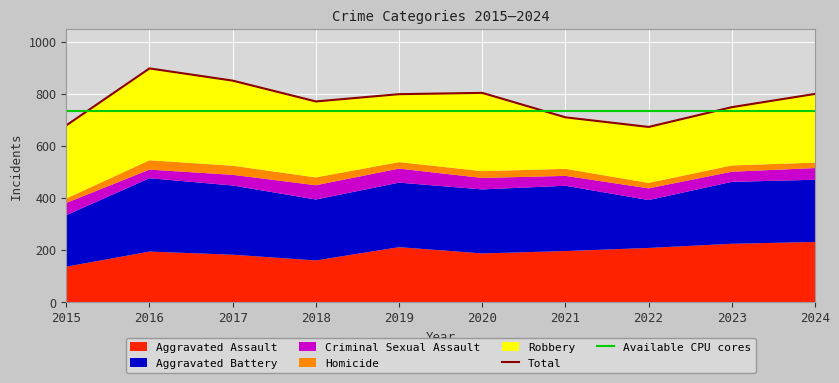

Reading left to right, what are all the values shown in this chart?

Aggravated Assault: 136	194	182	160	211	187	196	208	224	231
Aggravated Battery: 198	282	266	234	248	246	251	184	238	239
Criminal Sexual Assault: 47	33	41	55	54	44	38	45	39	45
Homicide: 17	36	35	30	25	26	27	21	24	21
Robbery: 281	353	327	292	261	301	198	215	224	264